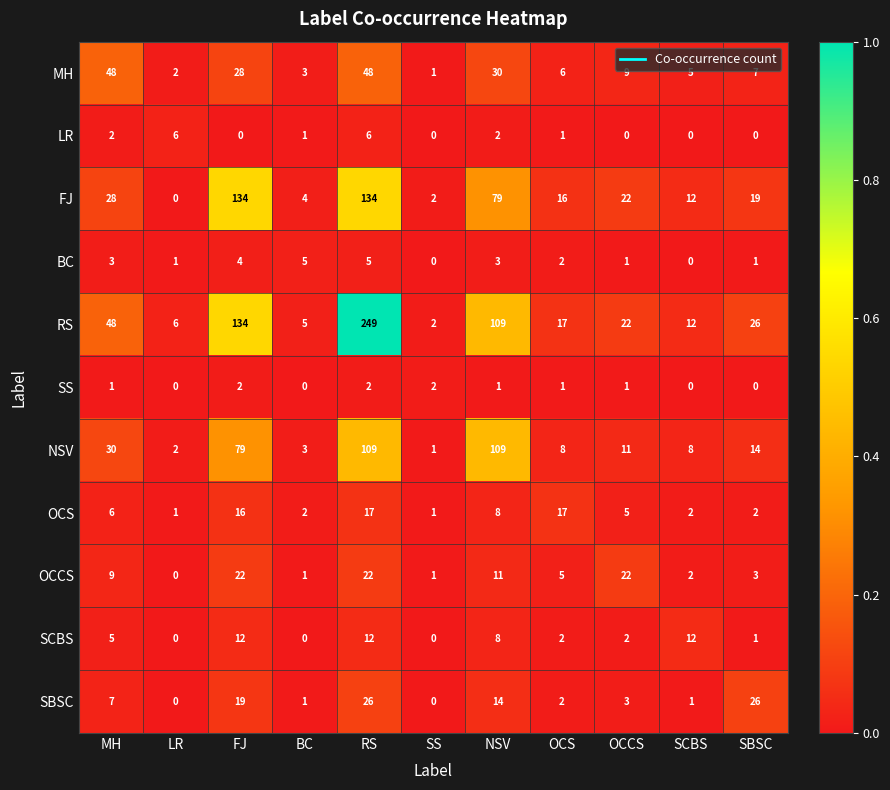

True or false: RS has a value of 17 at OCS.

True